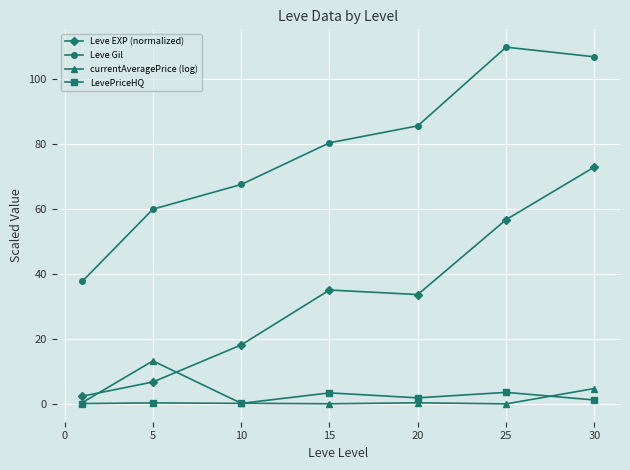

True or false: Leve EXP (normalized) and Leve Gil intersect in this chart.

False